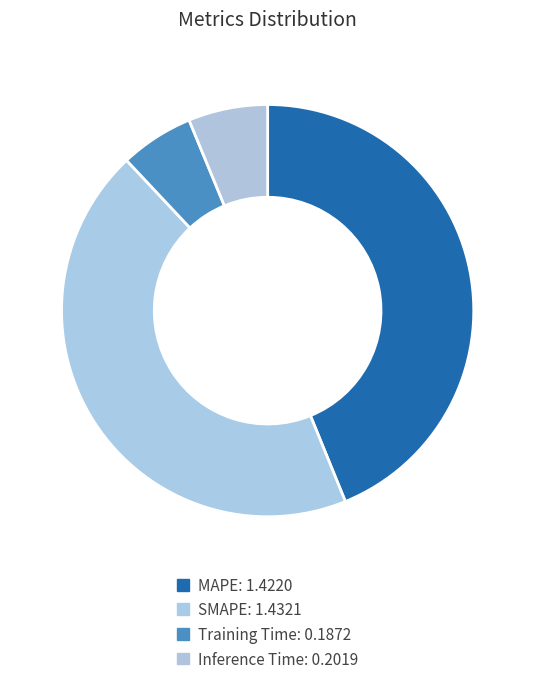

Between SMAPE and Inference Time, which is larger?

SMAPE